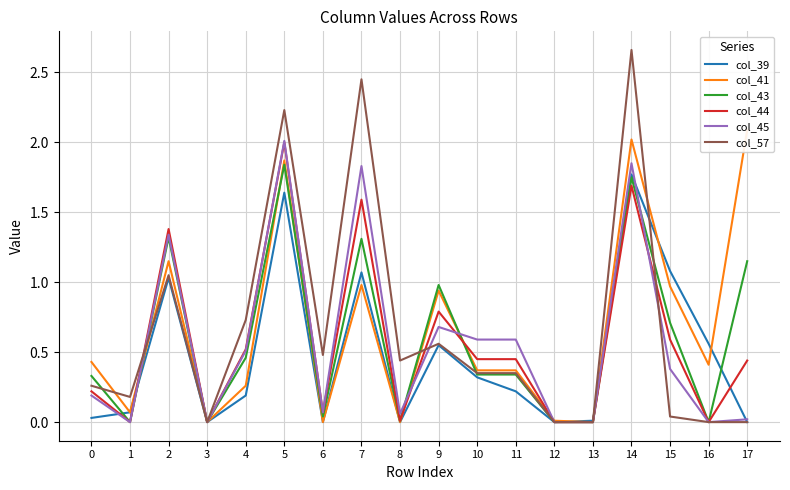

At which category does col_45 reach its first local valley?

1